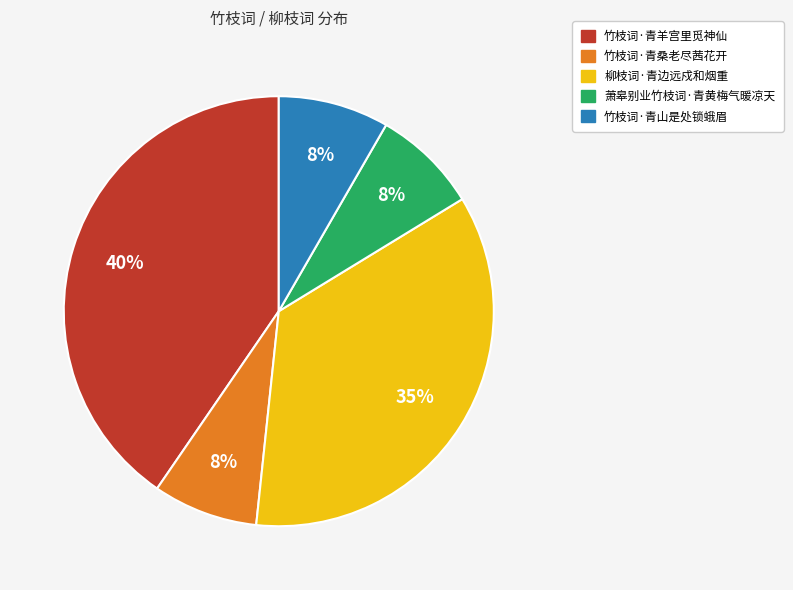

The 竹枝词·青桑老尽茜花开 slice represents 8% of the pie. True or false?

True